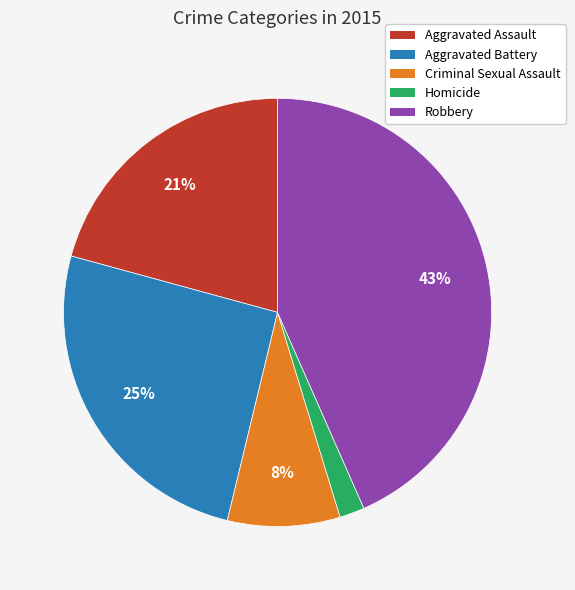

True or false: Criminal Sexual Assault accounts for 21% of the total.

False